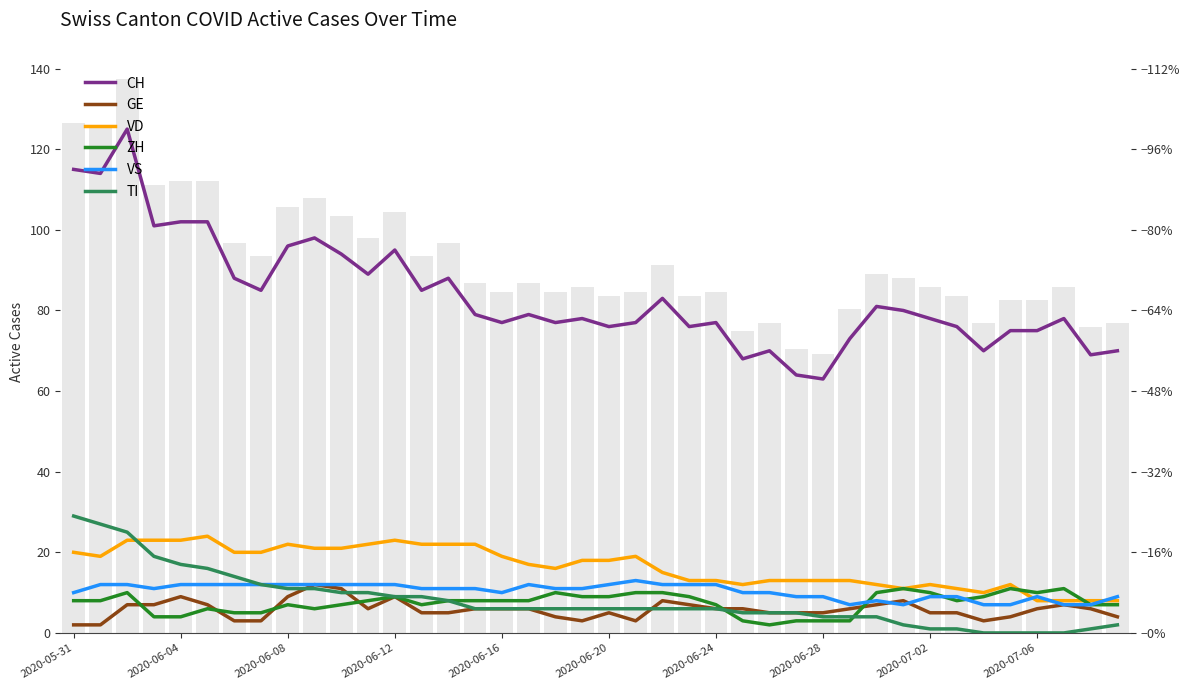

What is the difference between the maximum and second lowest values in the ZH series?

8